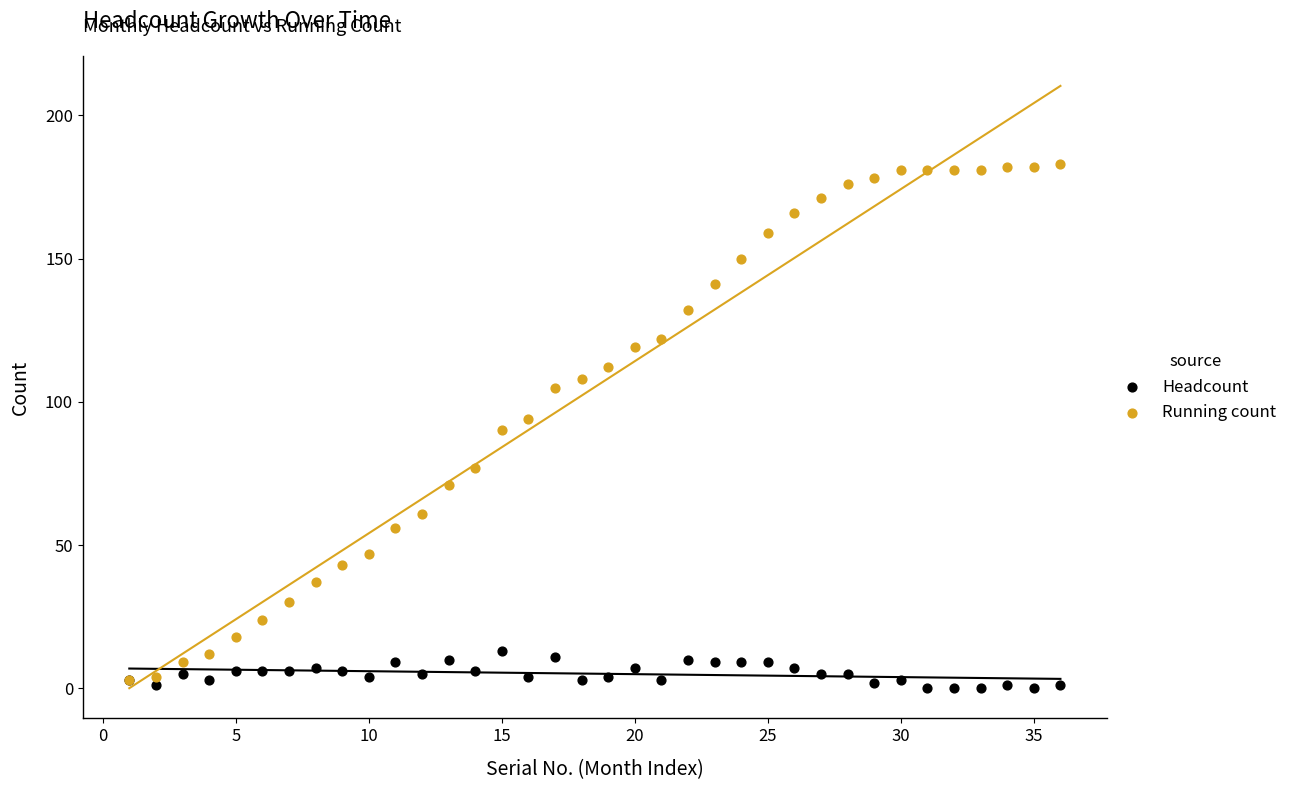

Which series reaches the maximum Y coordinate?

Running count